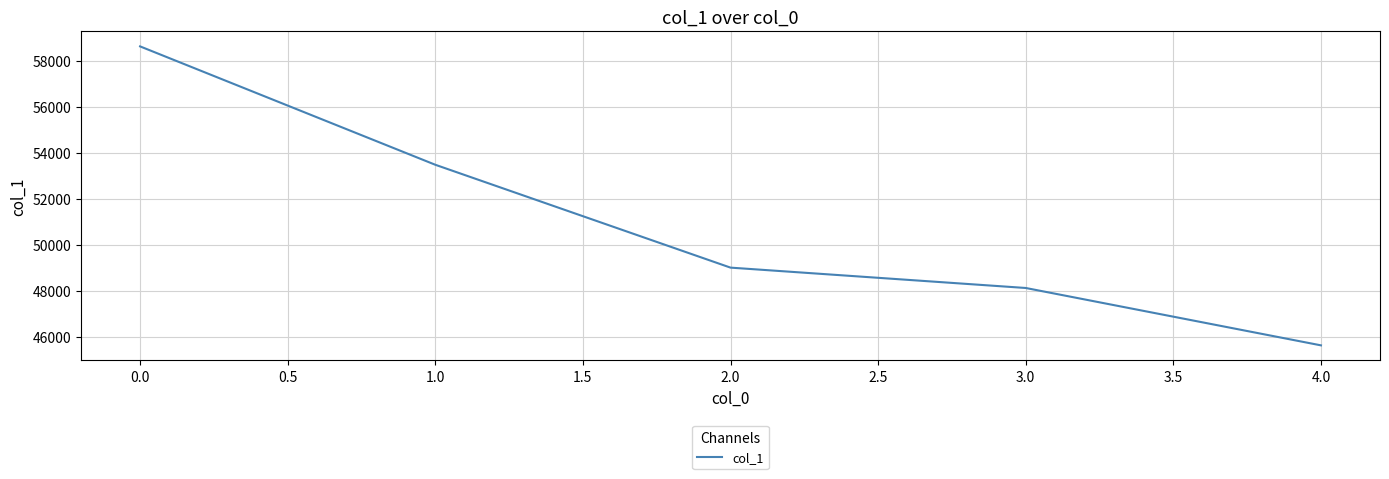

What value does the data have at 0.0, to the nearest 50?

58650